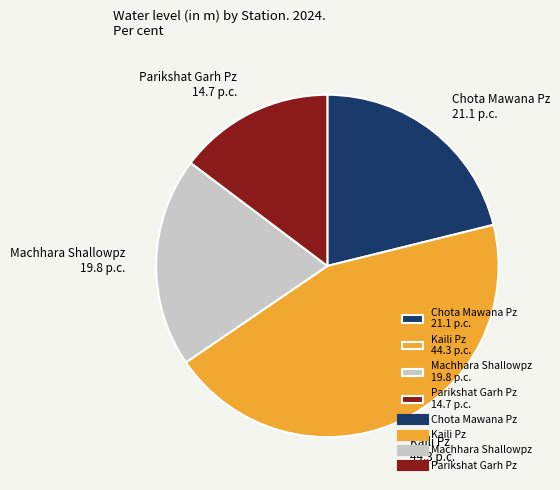

True or false: Machhara Shallowpz accounts for 20% of the total.

True